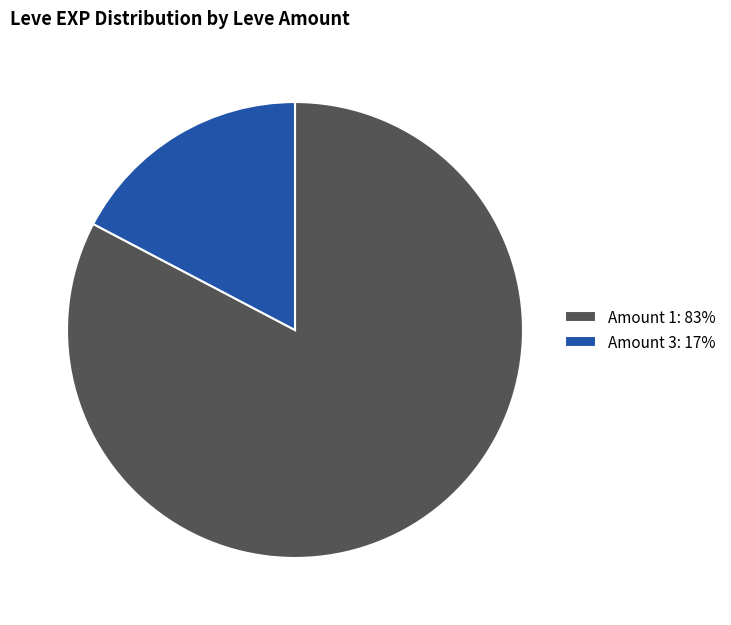

What is the smallest slice in the pie chart?

Amount 3: 17%